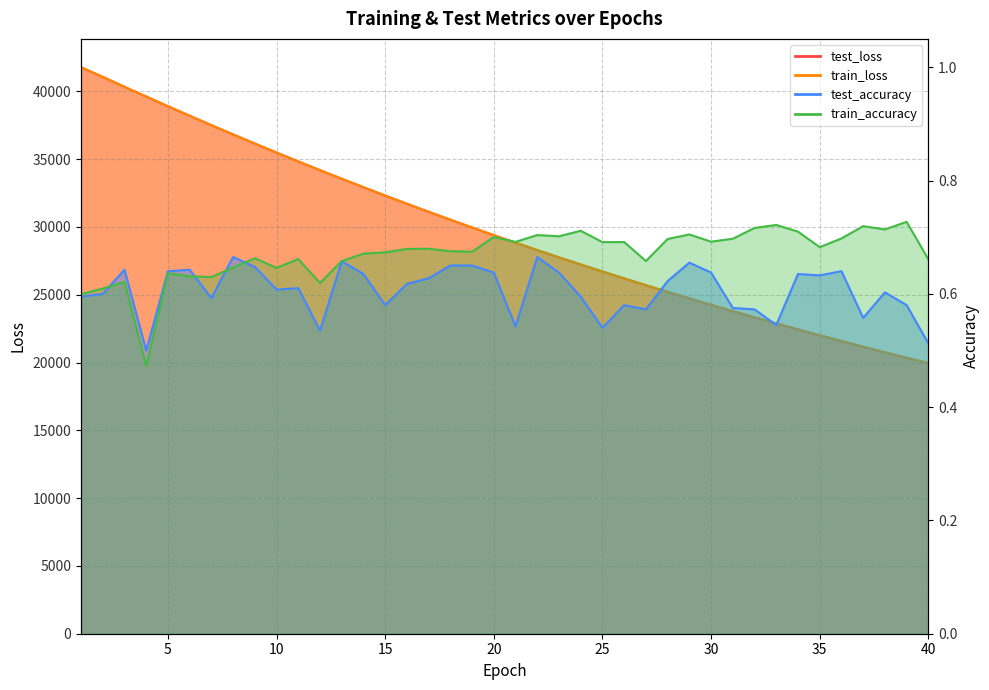

Between 24 and 30, which series saw the biggest shift?

test_loss